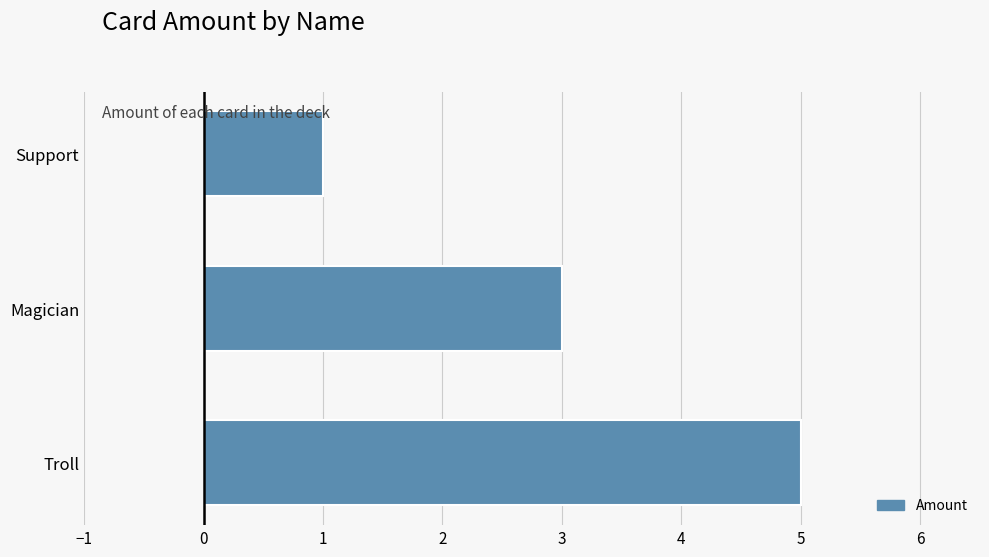

Which has a higher value, Troll or Magician?

Troll